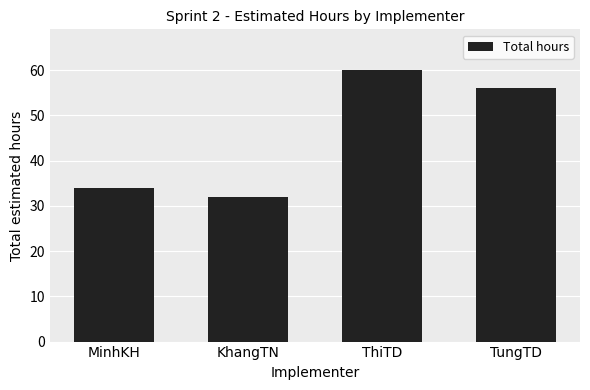

At which label is the value closest to 46?

TungTD